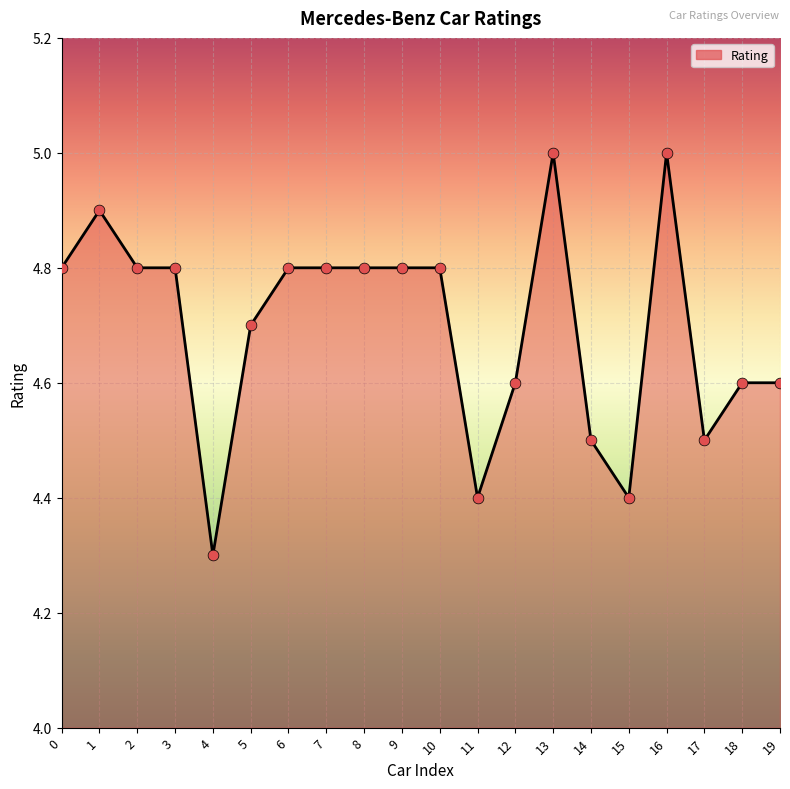

What is the ratio of the value at 18 to the value at 8?

1.0